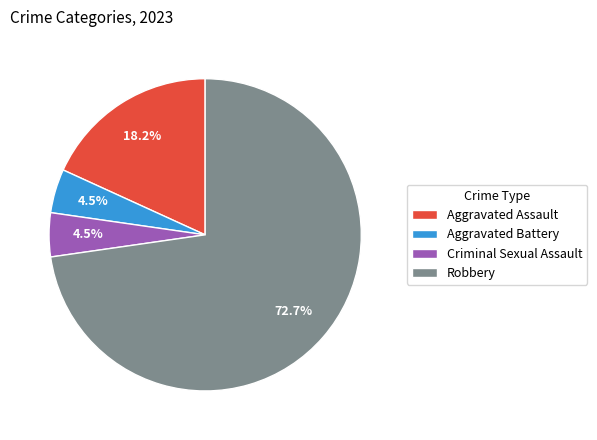

How many slices are in this pie chart?

4